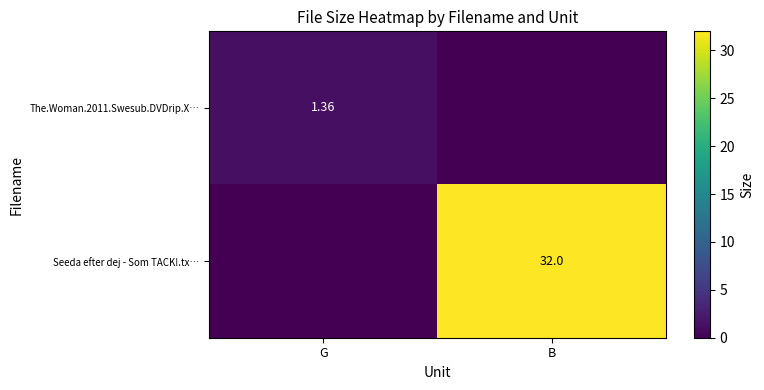

What is the difference between the maximum and minimum values in the The.Woman.2011.Swesub.DVDrip.X… series?

1.4